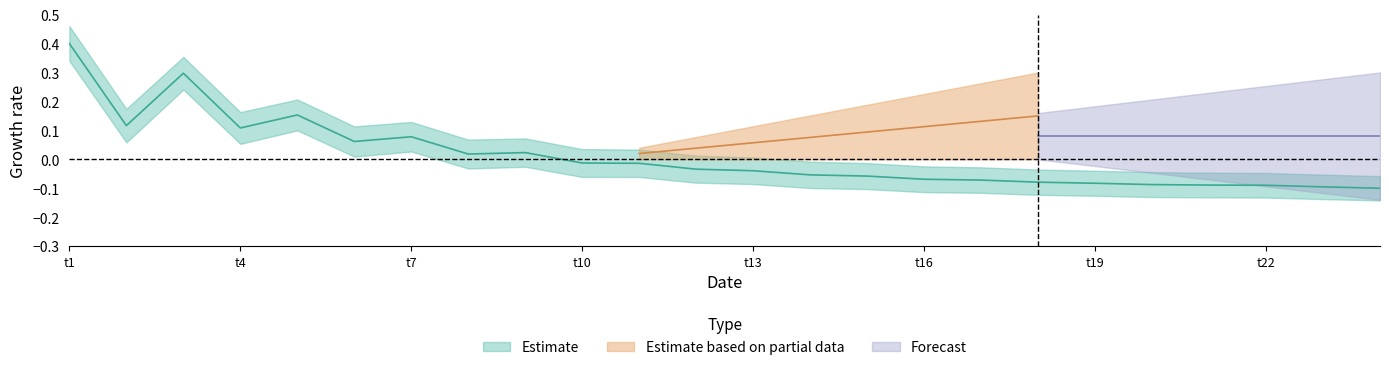

What is the difference between the maximum and second lowest values?

0.5